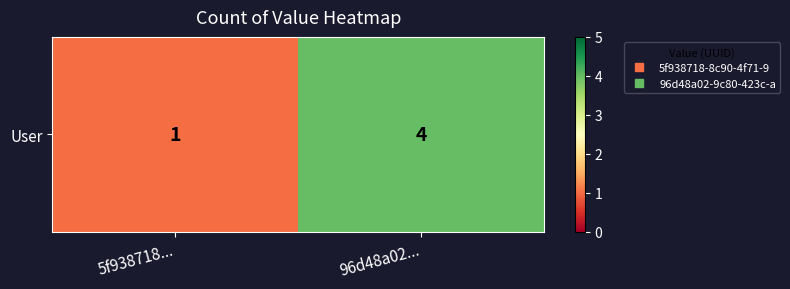

What is the greatest value displayed?

4